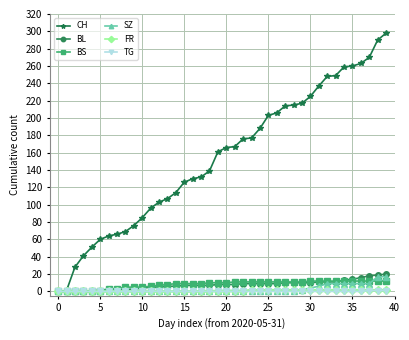

Which series has the largest range (max minus min)?

CH